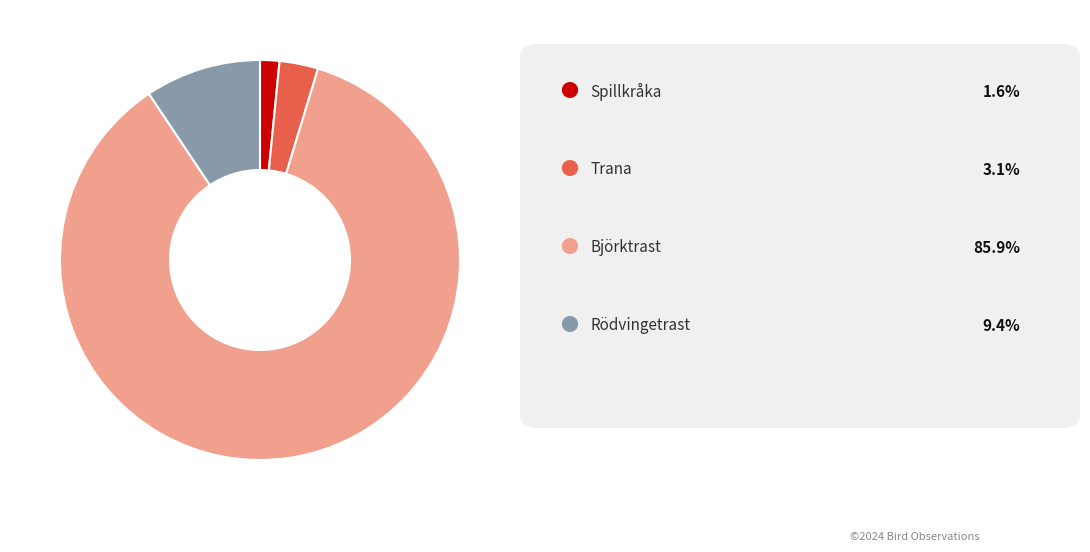

How many slices are in this pie chart?

4